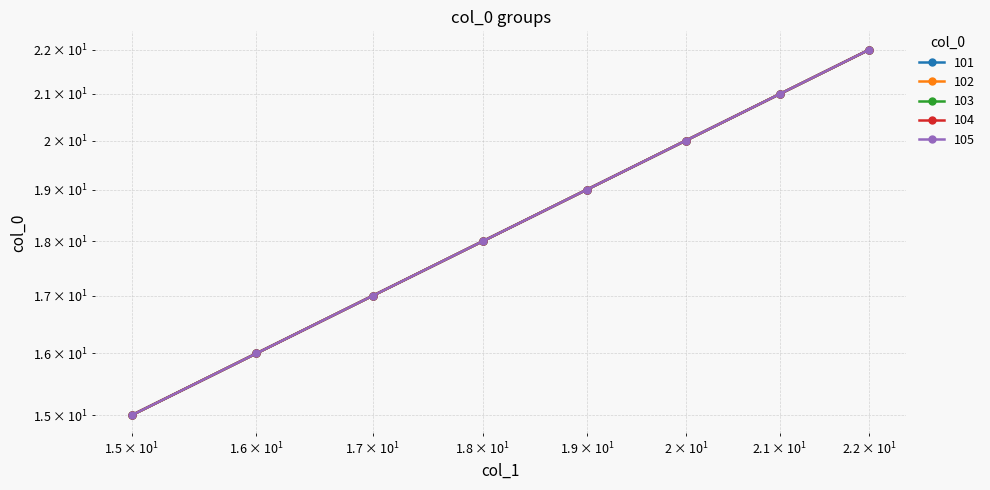

Reading left to right, list all the values displayed in this chart.

101: 15=15	16=16	17=17	18=18	19=19	20=20	21=21	22=22
102: 15=15	16=16	17=17	18=18	19=19	20=20	21=21	22=22
103: 15=15	16=16	17=17	18=18	19=19	20=20	21=21	22=22
104: 15=15	16=16	17=17	18=18	19=19	20=20	21=21	22=22
105: 15=15	16=16	17=17	18=18	19=19	20=20	21=21	22=22